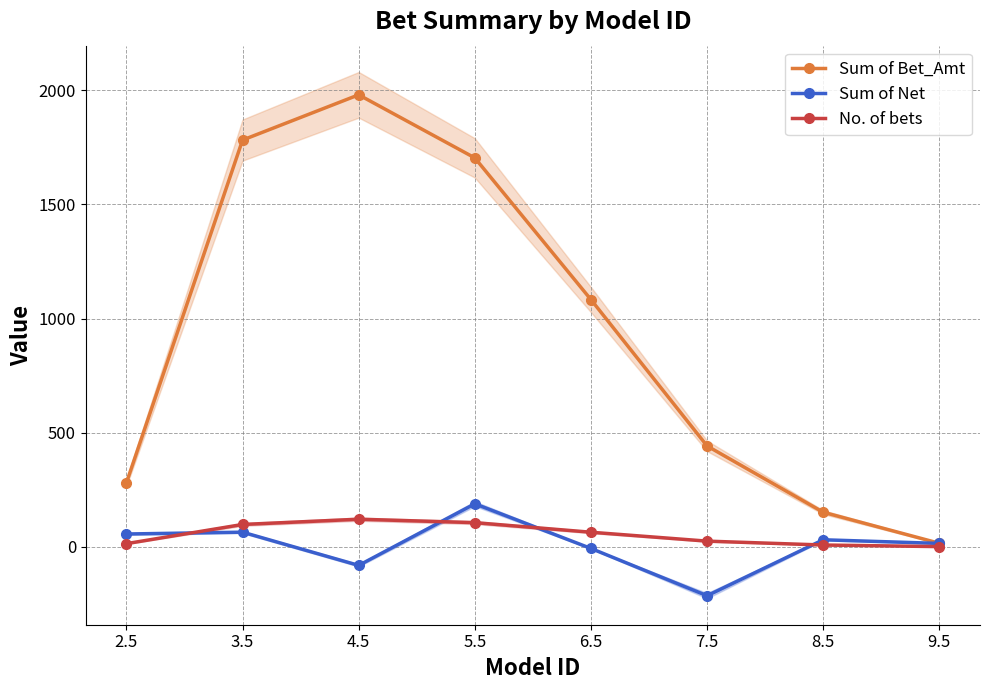

Read the Sum of Bet_Amt value at 8.5.

151.6